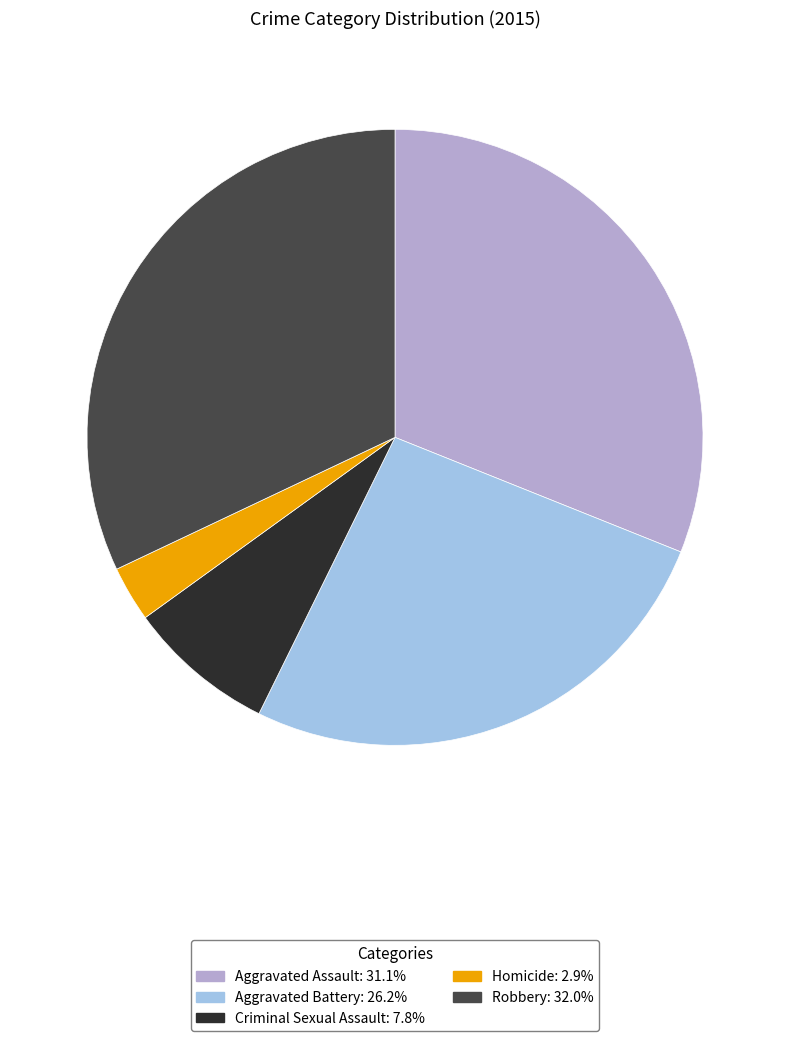

Is the sum of Robbery and Criminal Sexual Assault greater than half?

No